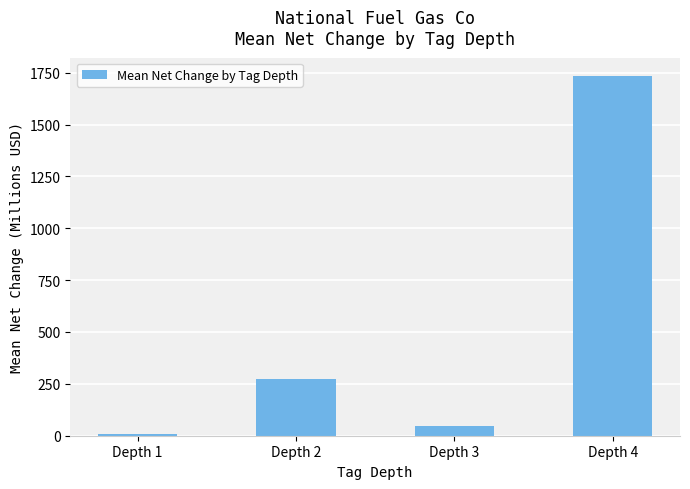

Reading left to right, what are all the values shown in this chart?

6.0	275.0	44.9	1735.5